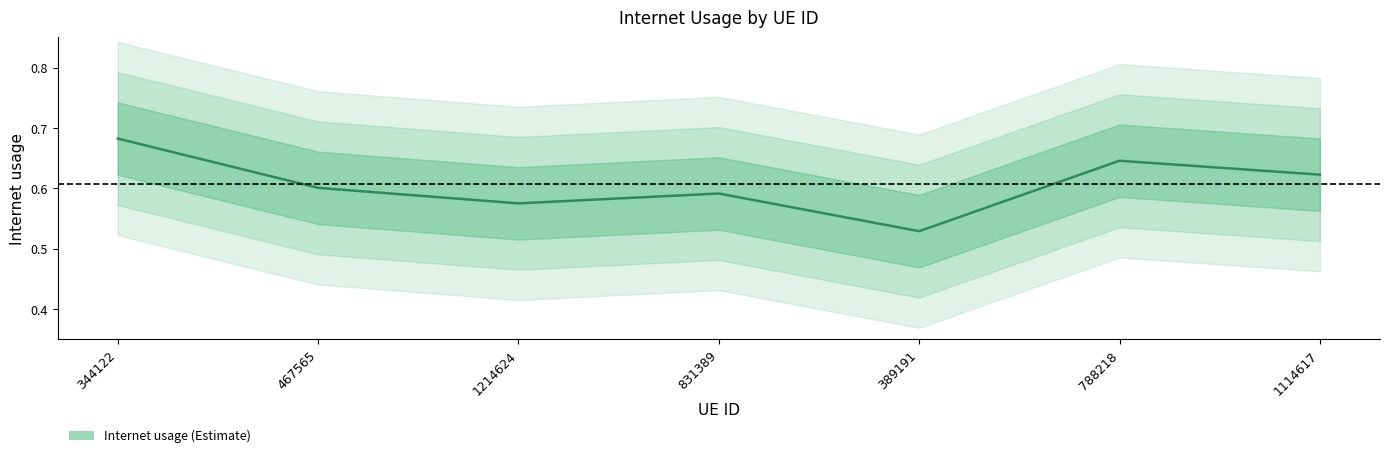

Which label corresponds to the smallest value in the chart?

389191